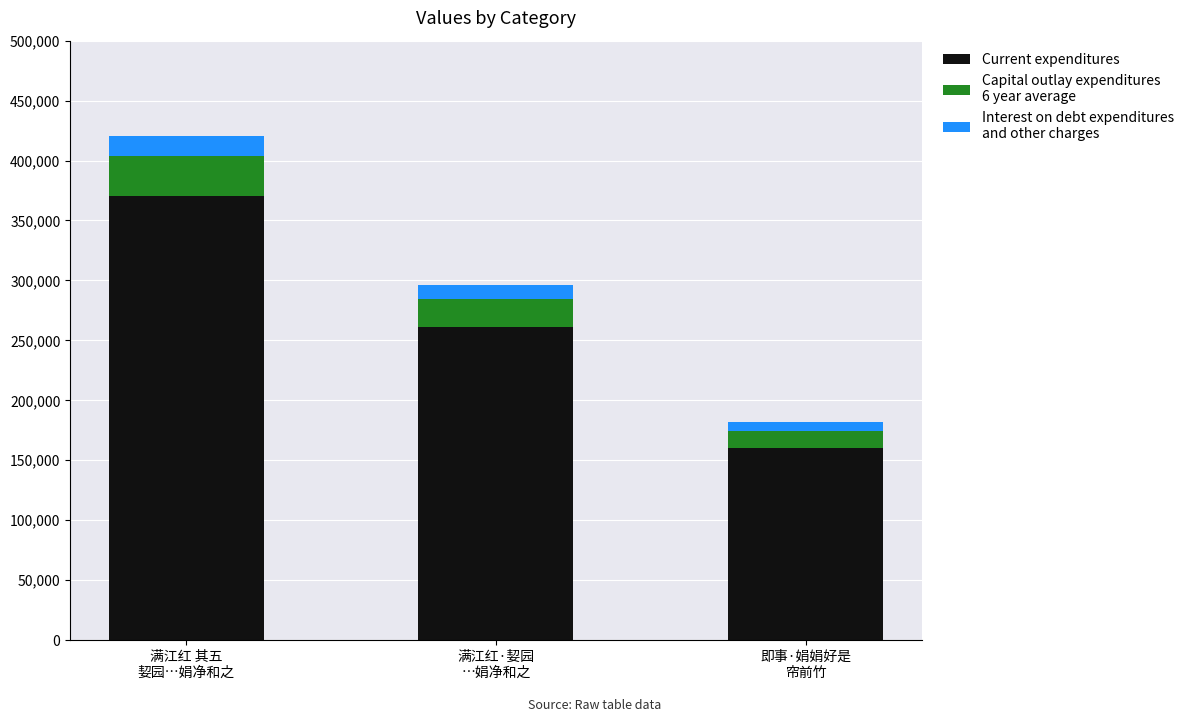

Are the bars grouped side by side (vs. stacked)?

No